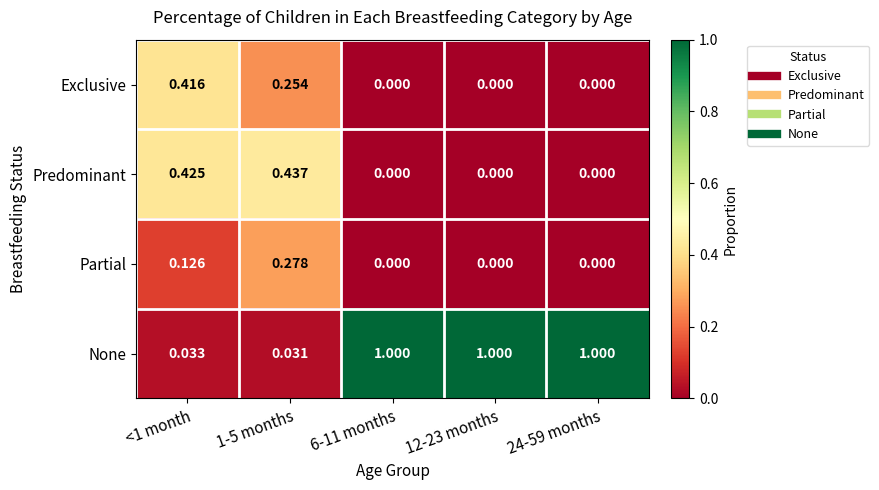

At 1-5 months, list the series in order from smallest to largest.

None, Exclusive, Partial, Predominant